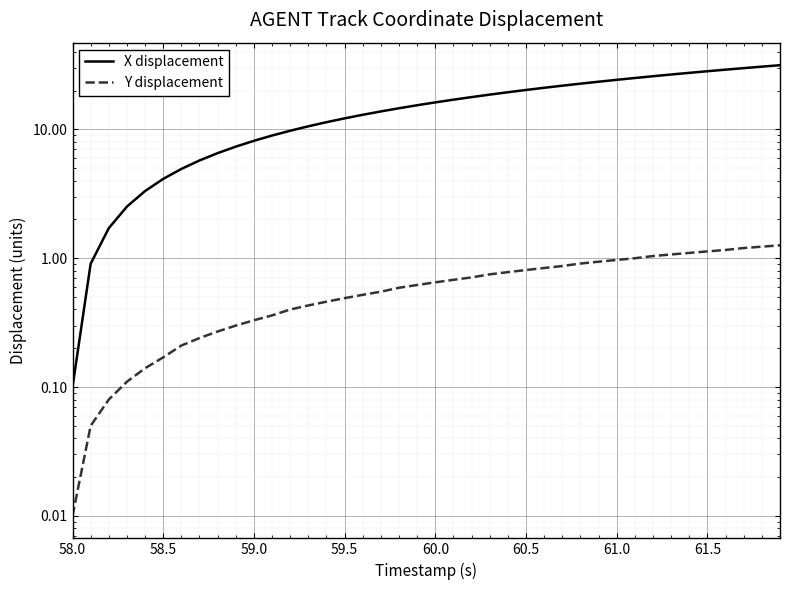

True or false: X displacement and Y displacement intersect in this chart.

False